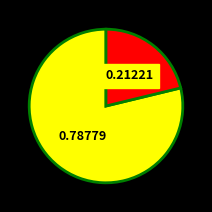

Does any single category account for the majority?

Yes